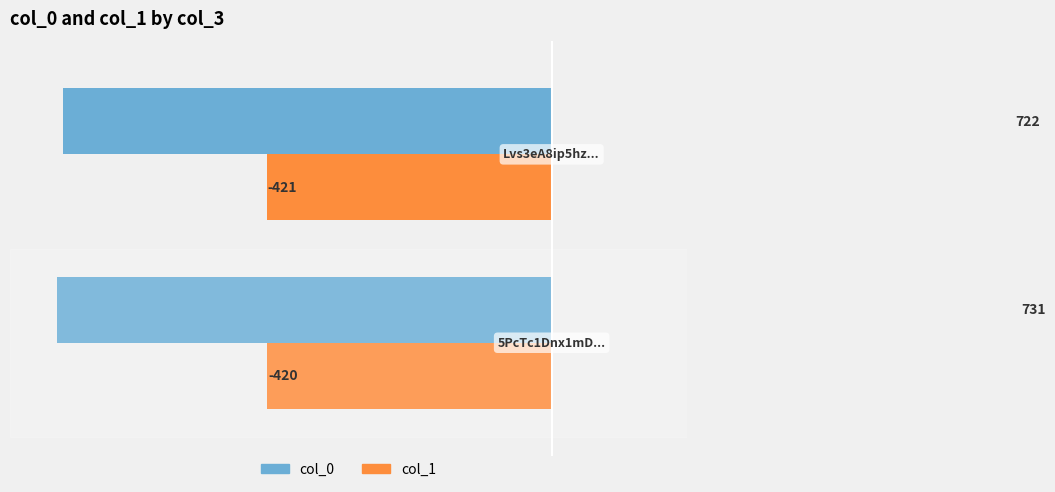

Which series has the largest total across all categories?

col_1